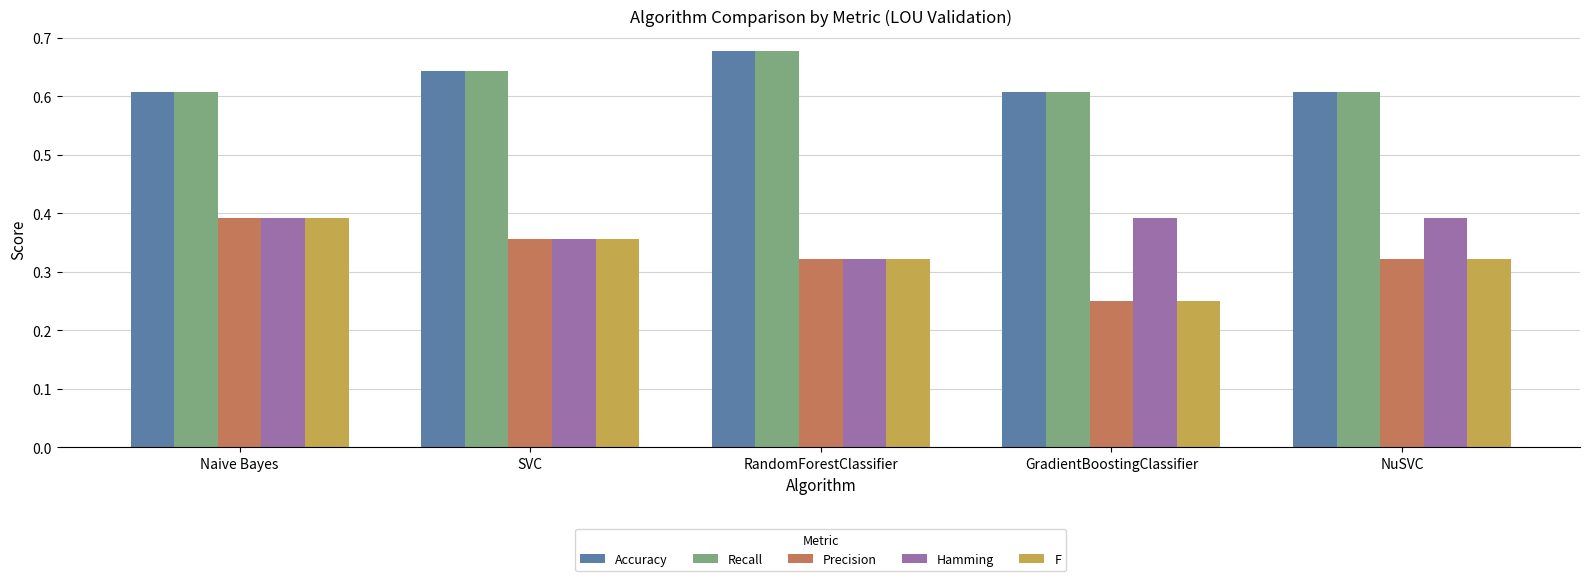

At how many categories does at least one series exceed 0?

5